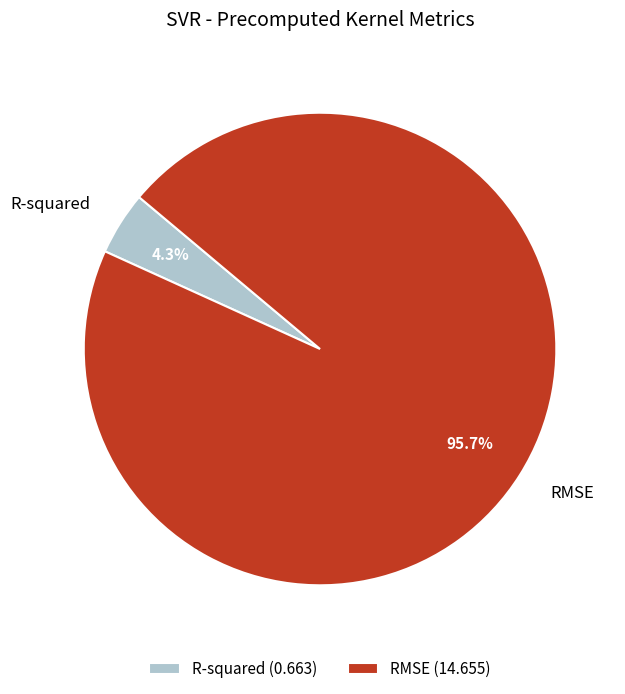

Rank the categories by value from lowest to highest.

R-squared, RMSE